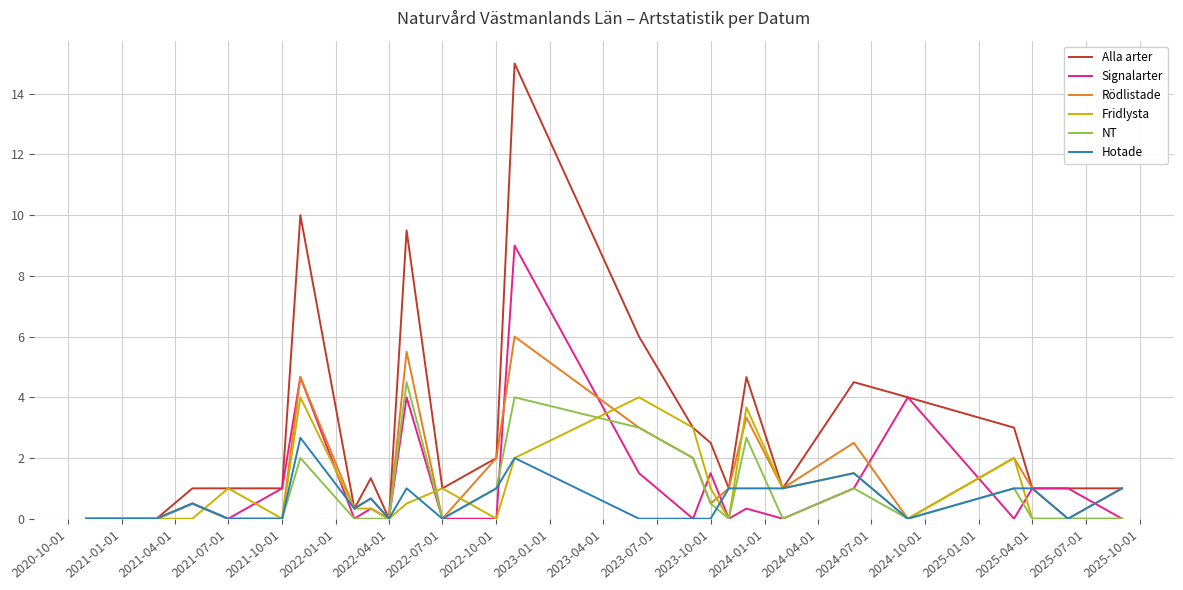

What is the maximum value shown in the chart?

15.0